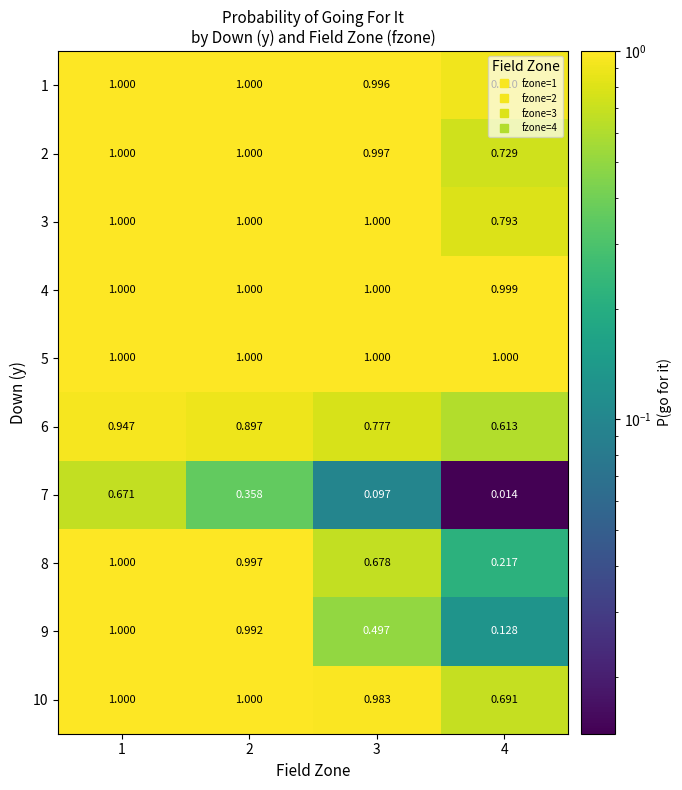

Is the value of 2 at 4 greater than the value of 10 at 1?

No